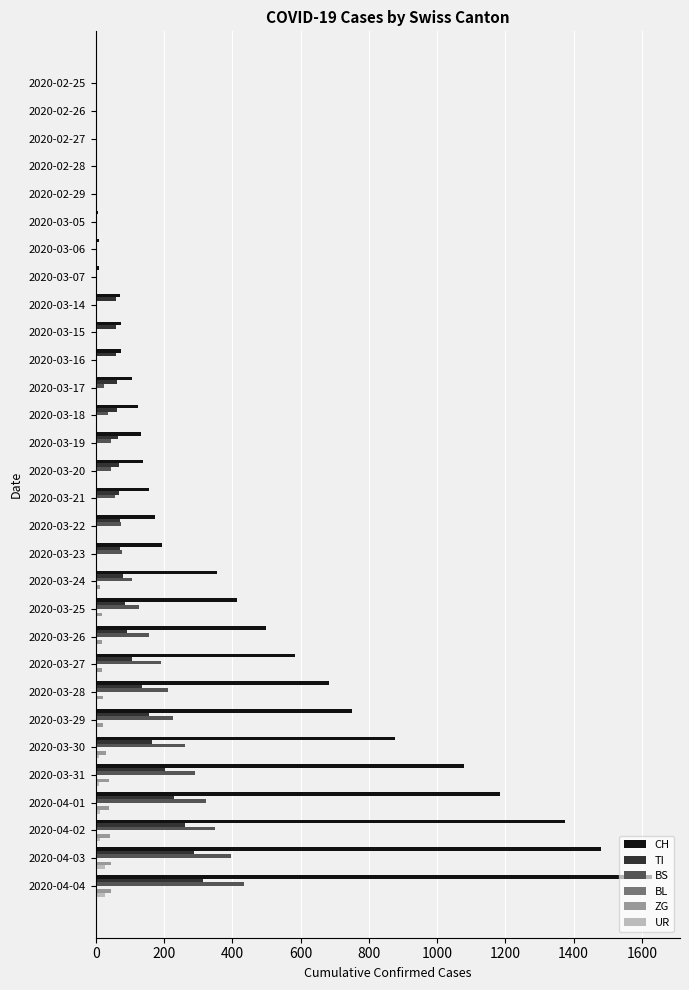

Which series has the largest range (max minus min)?

CH